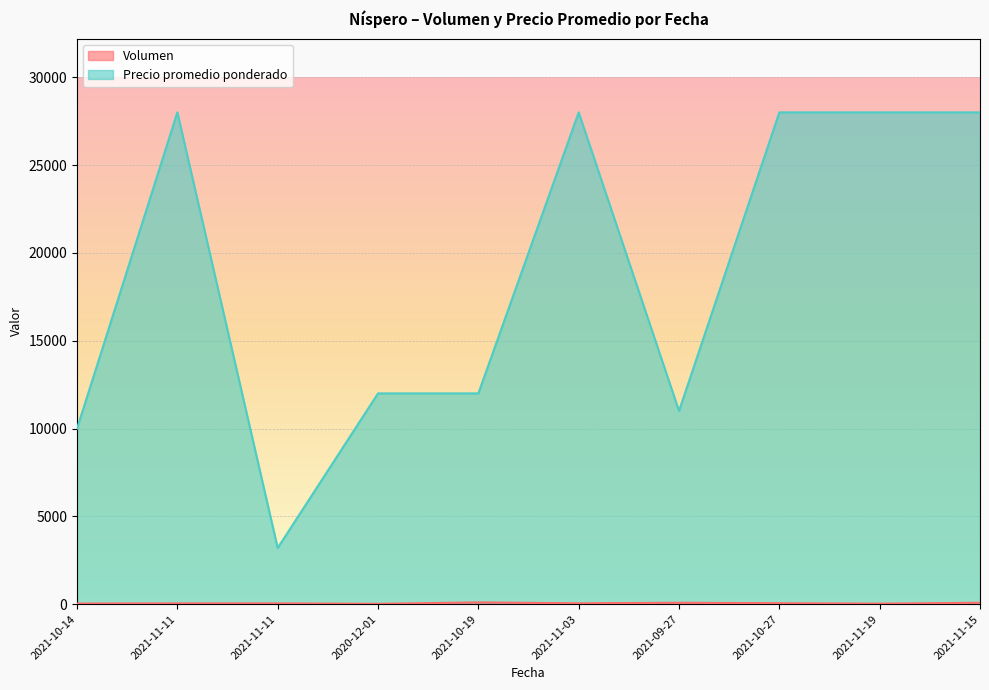

How many lines are shown in the chart?

2